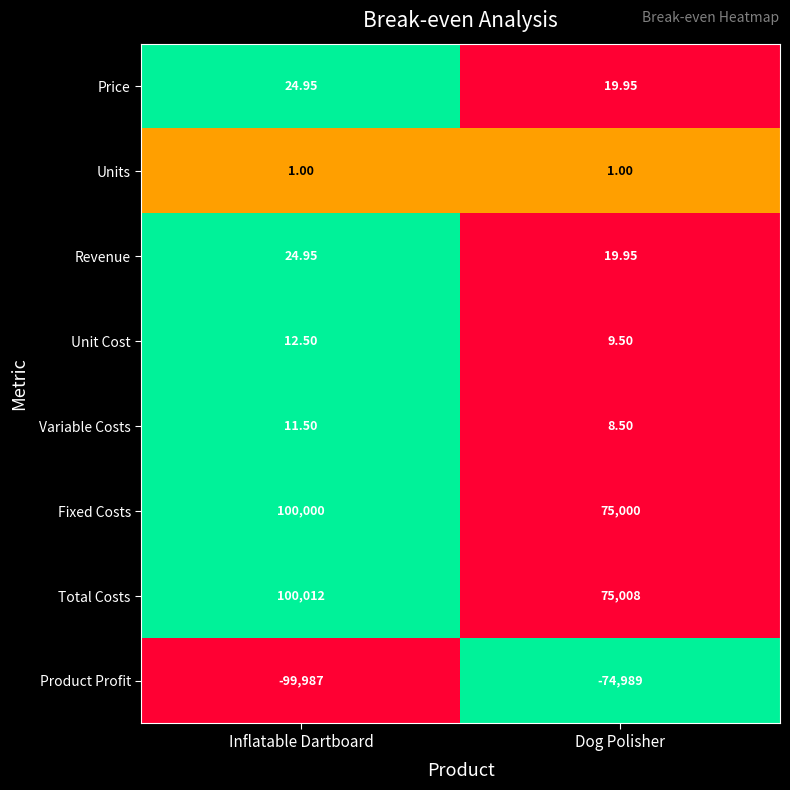

How many categories are shown in the chart?

2